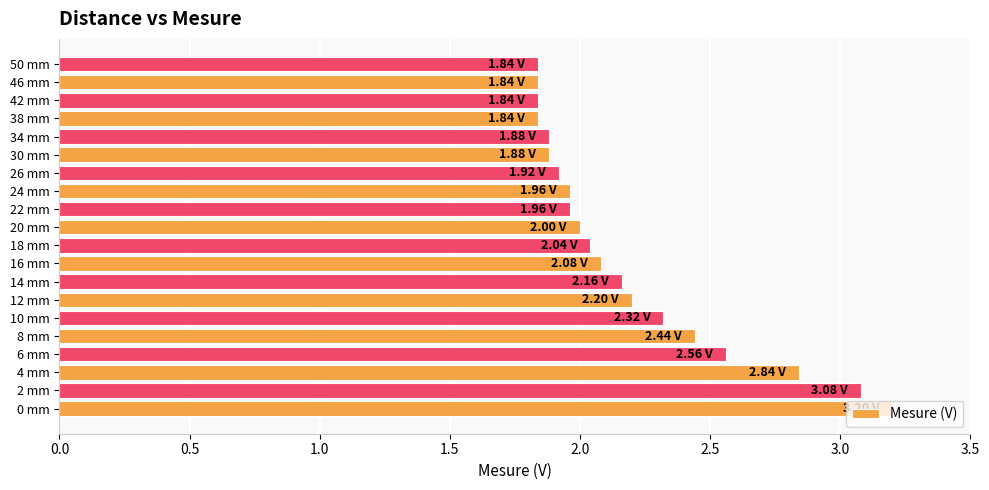

Which has a higher value, 18 mm or 38 mm?

18 mm